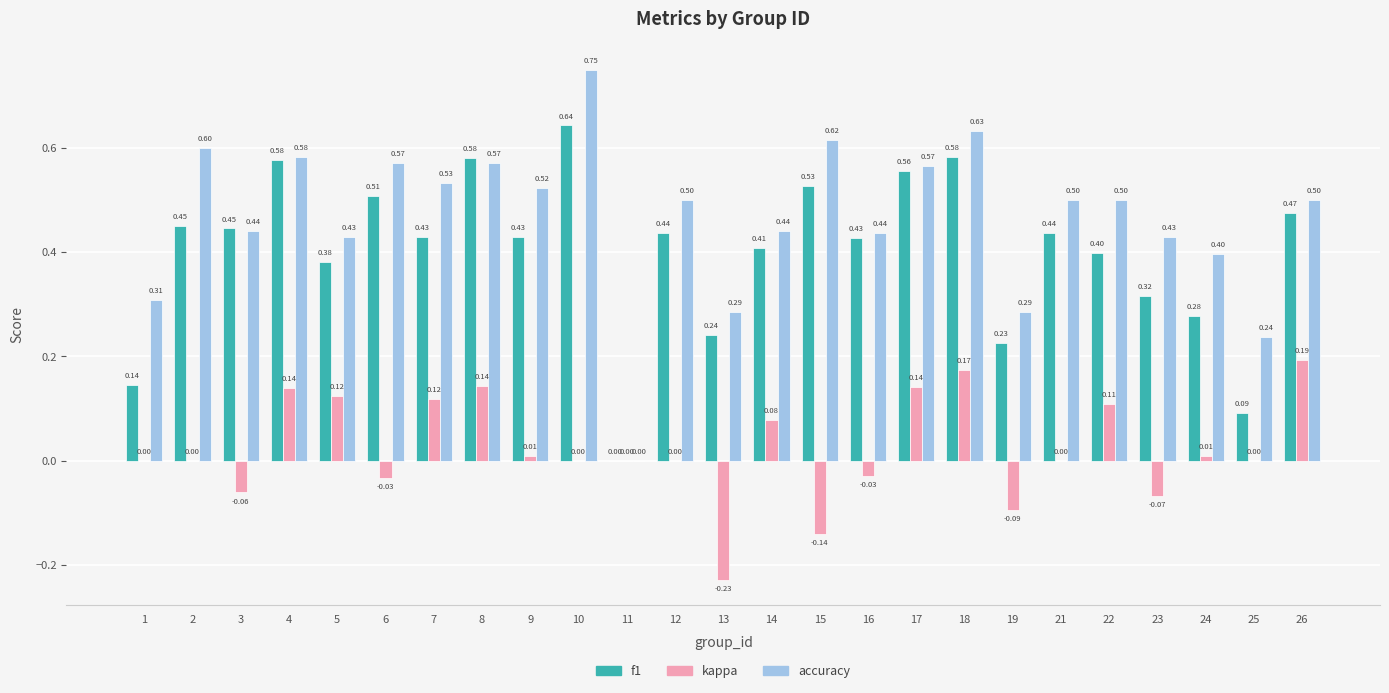

Is the value of f1 at 22 greater than the value of accuracy at 11?

Yes